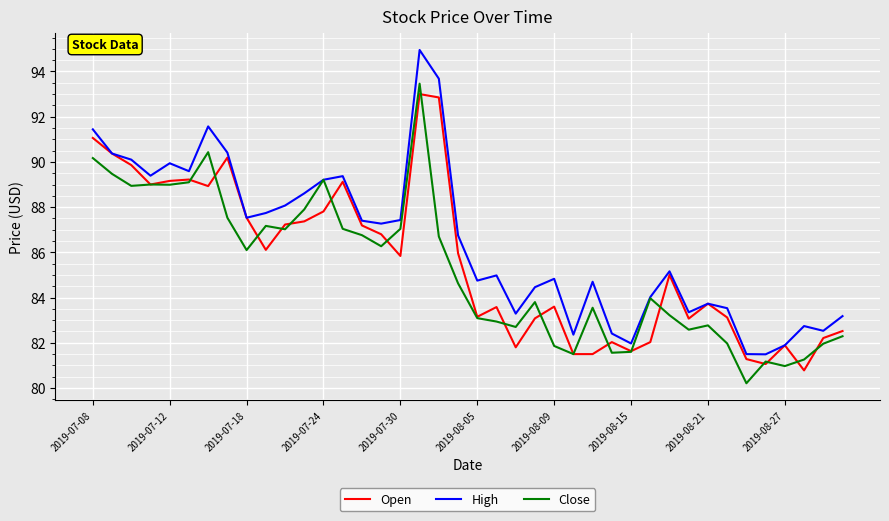

At how many categories does at least one series exceed 87?

19